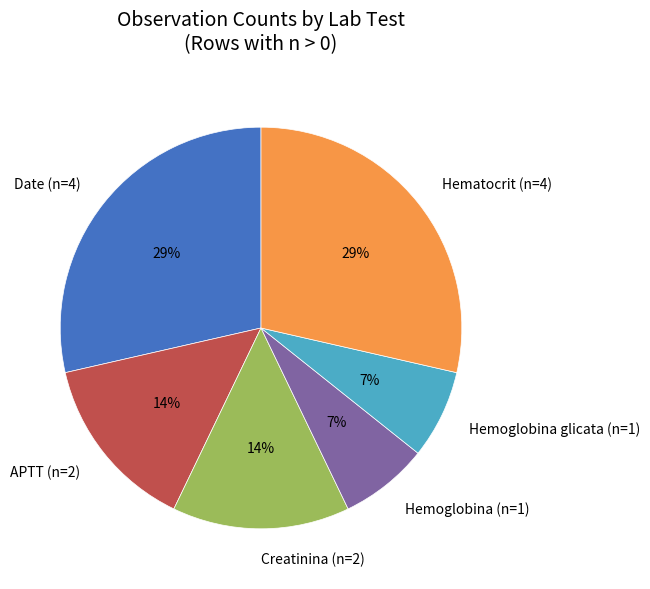

The Date (n=4) slice represents 29% of the pie. True or false?

True